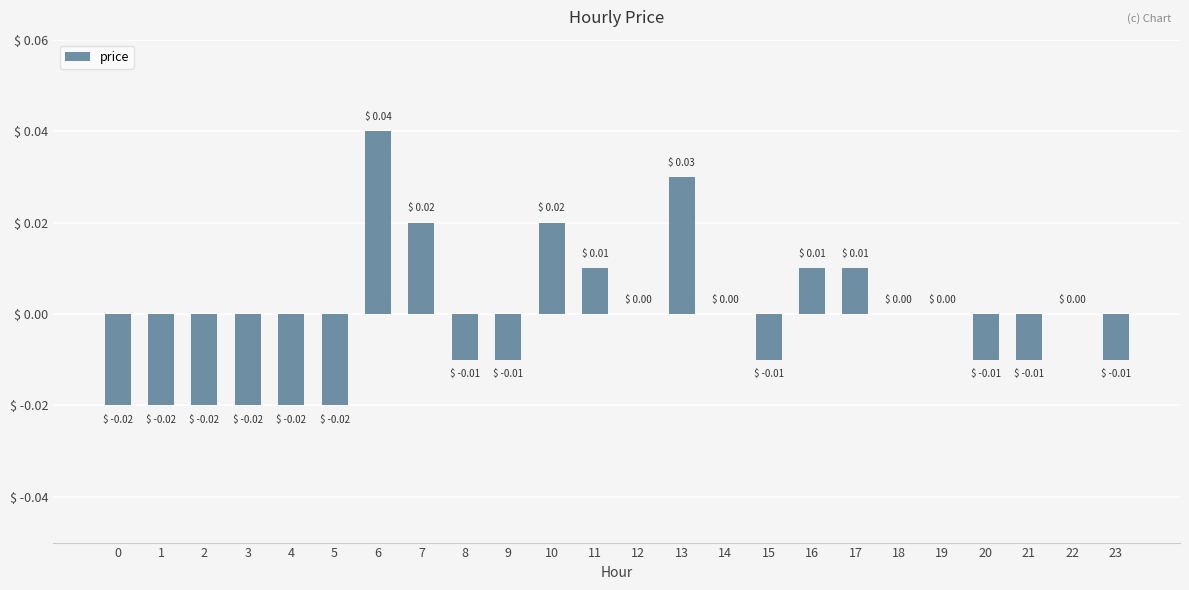

How many categories are shown in the chart?

24